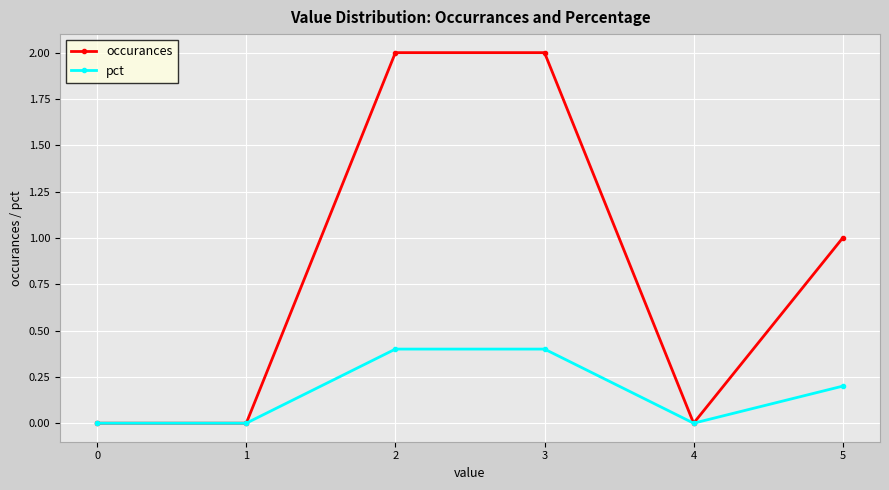

The pct series shows 0.6 at 3. True or false?

False